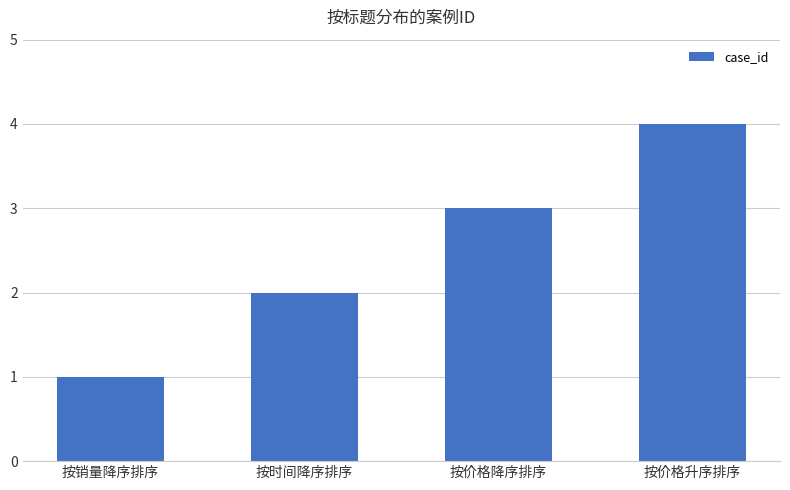

What position from the right is 按销量降序排序?

4